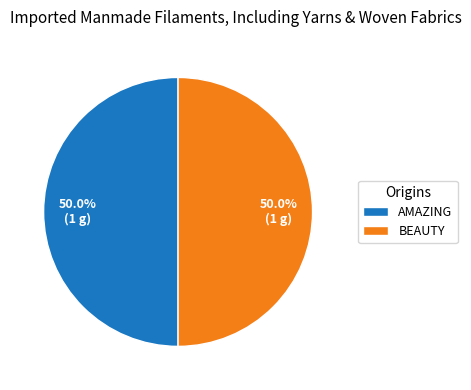

What is the total percentage of AMAZING and BEAUTY?

100.0%